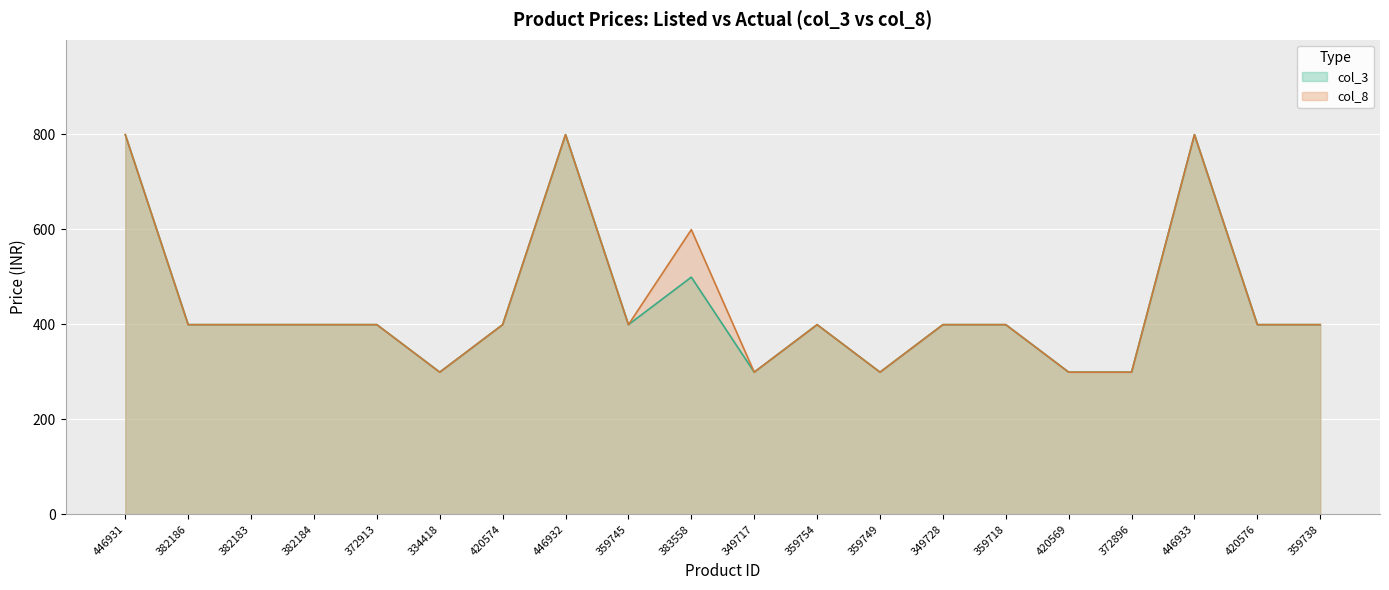

At which category does col_3 reach its first local peak?

446932